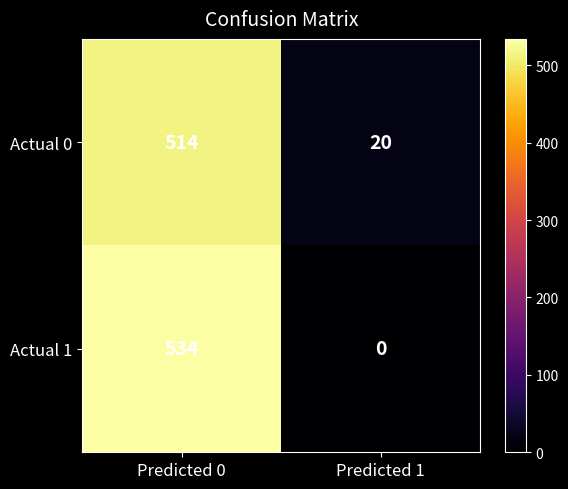

What is the difference between the highest and lowest values at Predicted 0?

20